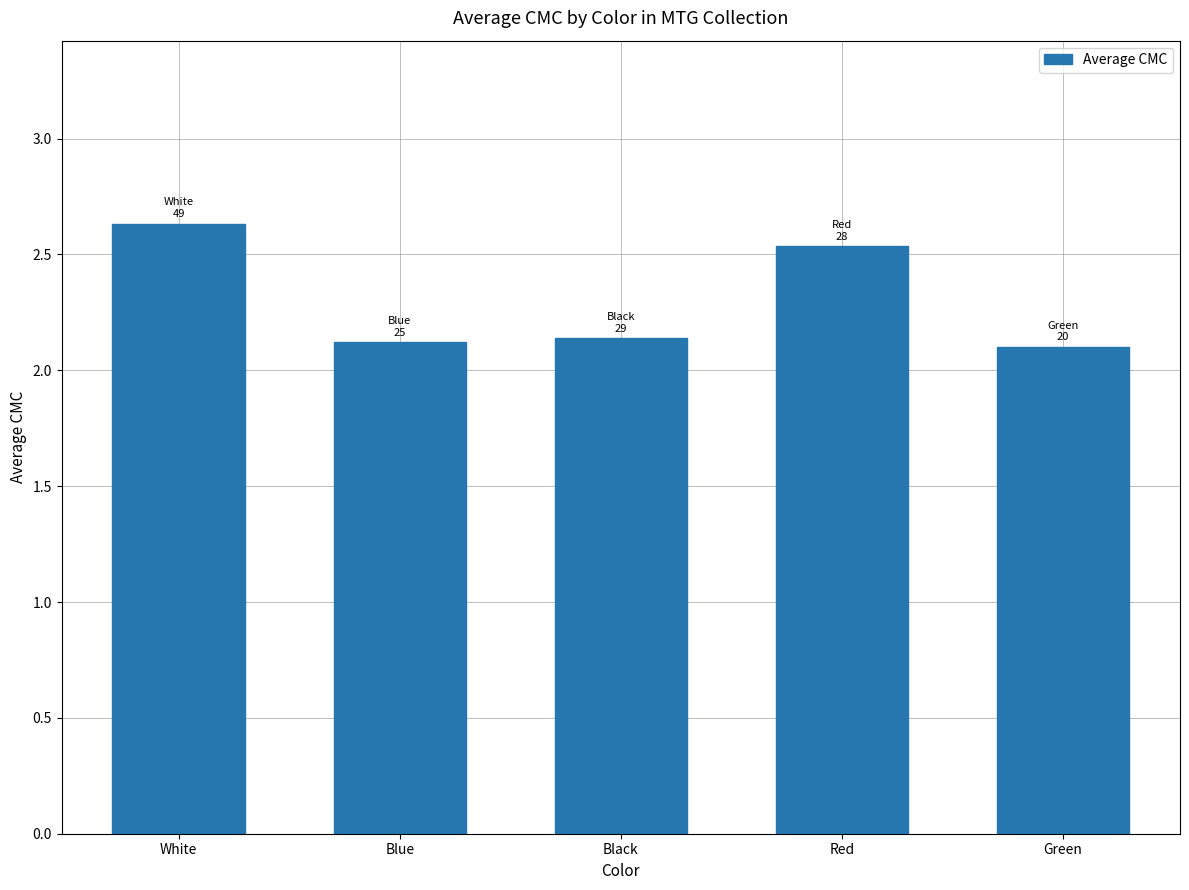

The chart shows a value of 1.1 at White. True or false?

False